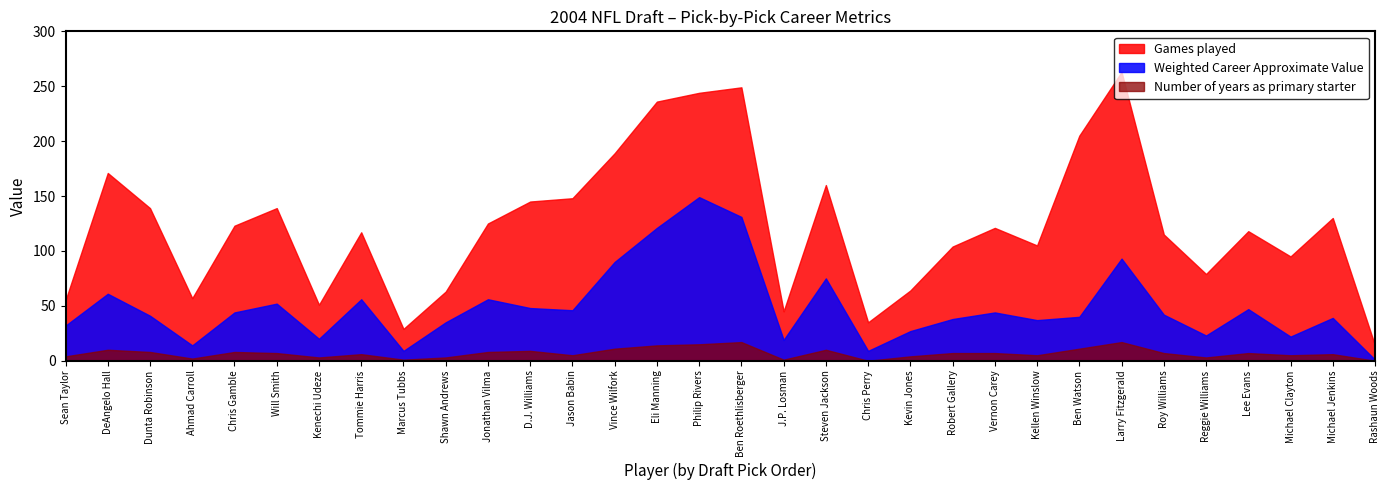

Rank the series by their average value, from lowest to highest.

Number of years as primary starter, Weighted Career Approximate Value, Games played